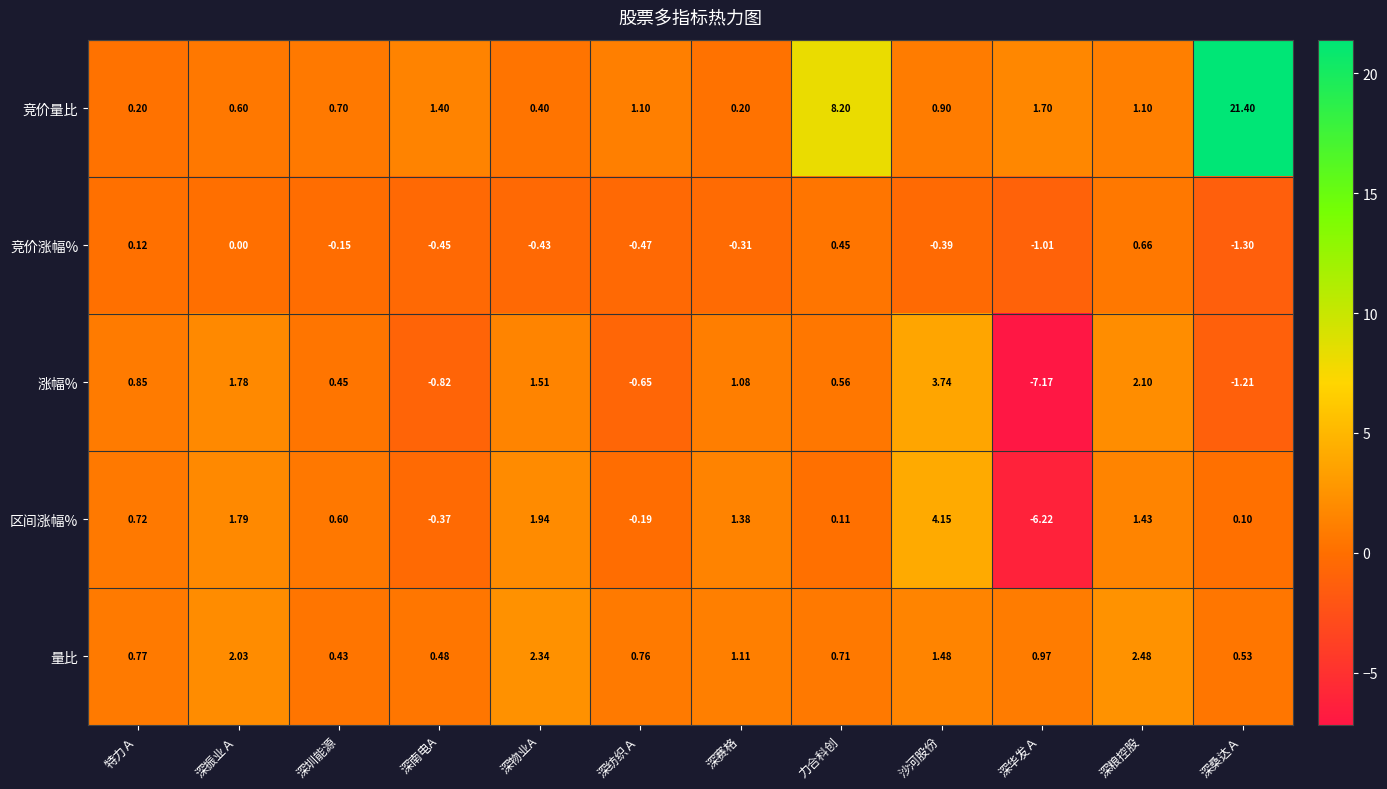

At which category is the sum across all series the highest?

深桑达Ａ